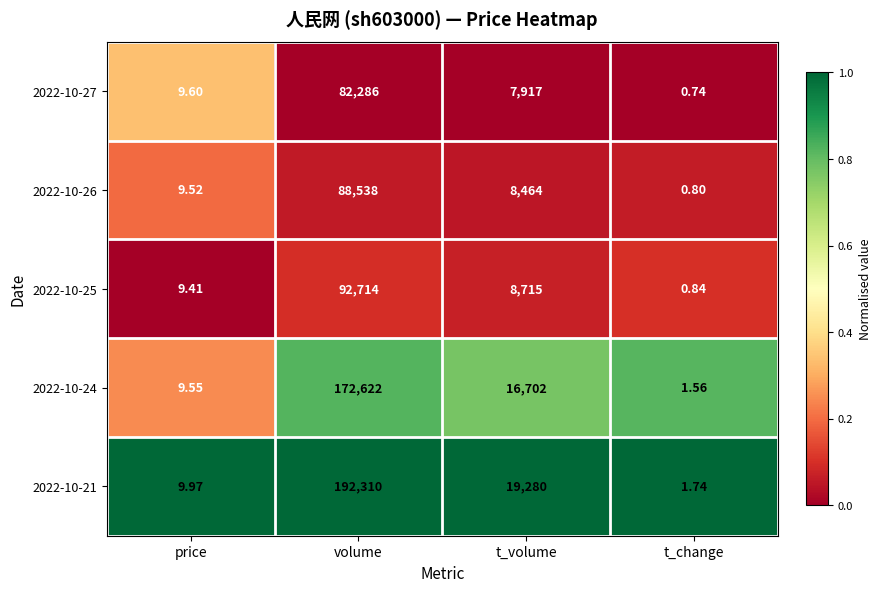

Where does the 2022-10-25 series first go above 8715?

volume